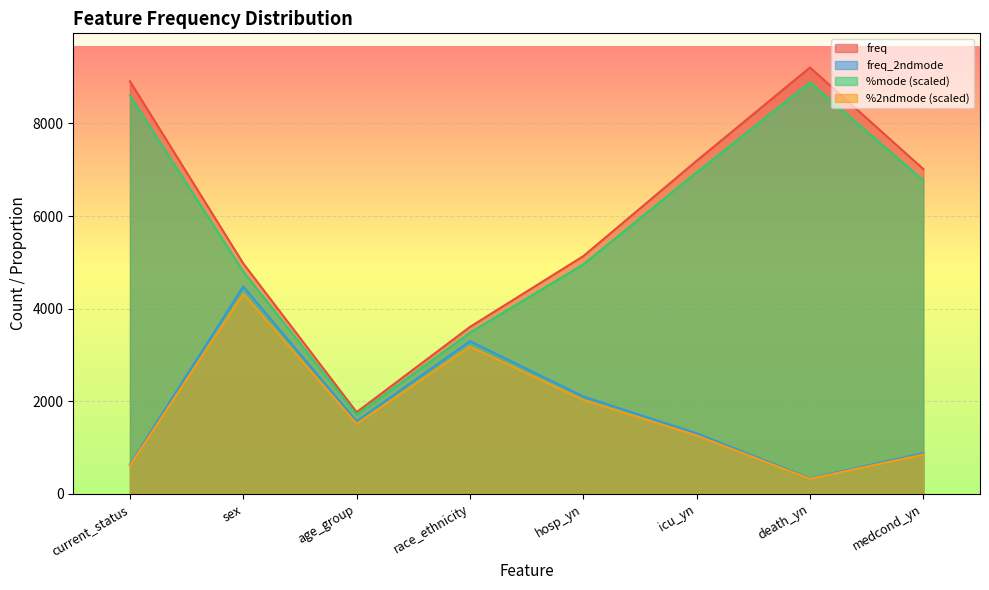

What position from the right is death_yn?

2